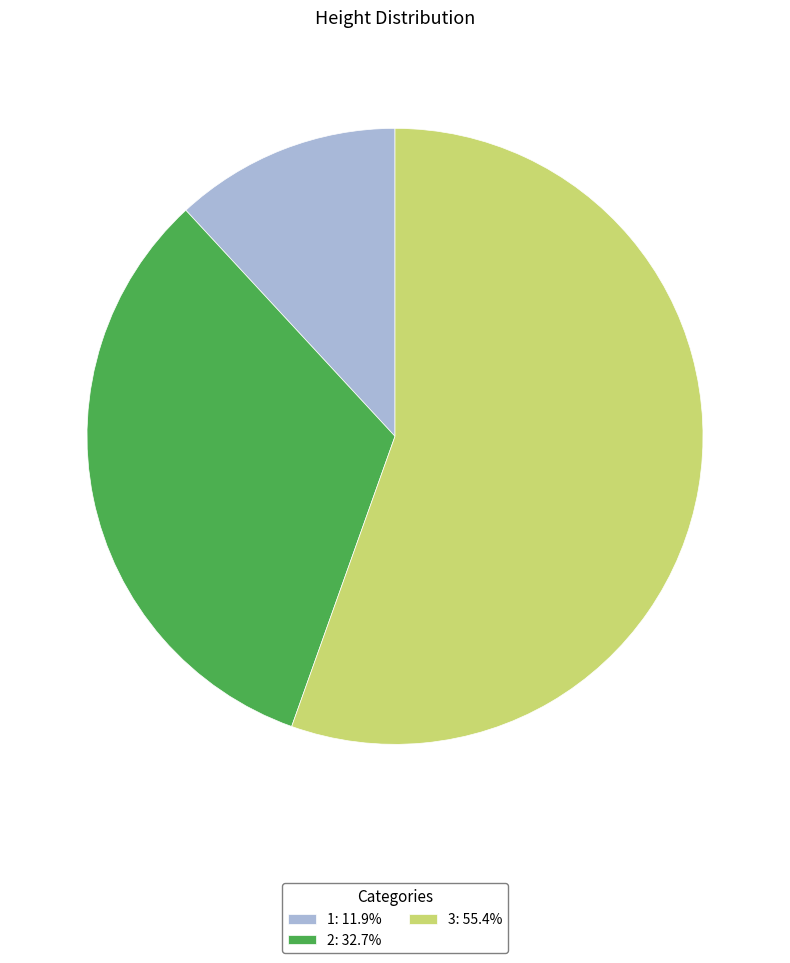

How many segments does this pie chart have?

3